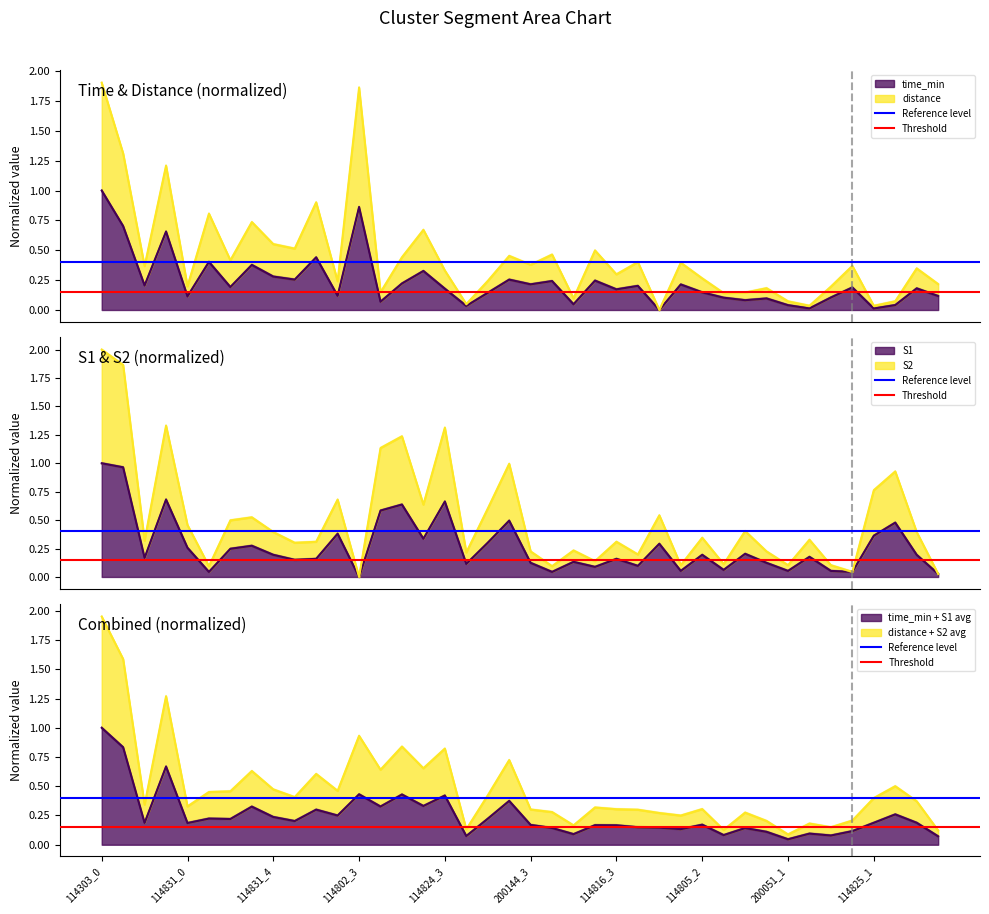

Reading right to left, what are all the values shown in this chart?

Reference level: 0.4	0.4
Threshold: 0.1	0.1